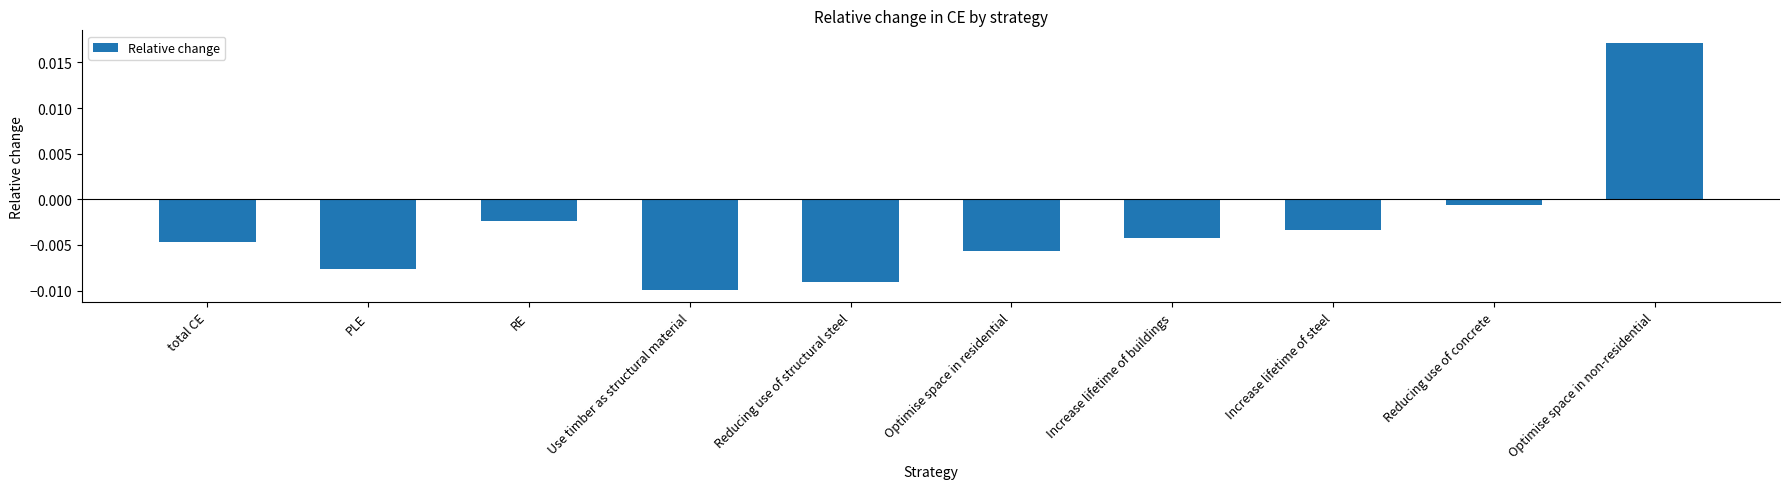

Which label corresponds to the smallest value in the chart?

Use timber as structural material